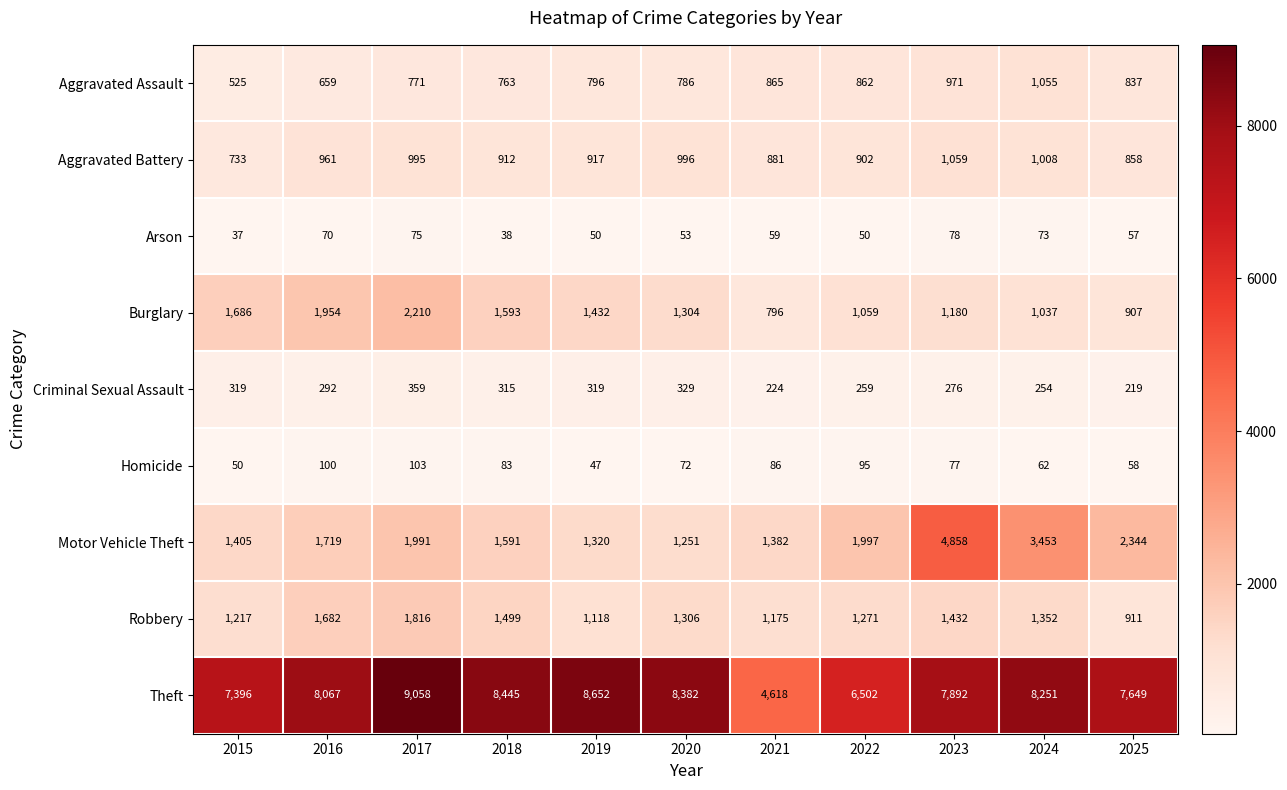

At how many categories does at least one series exceed 51?

11